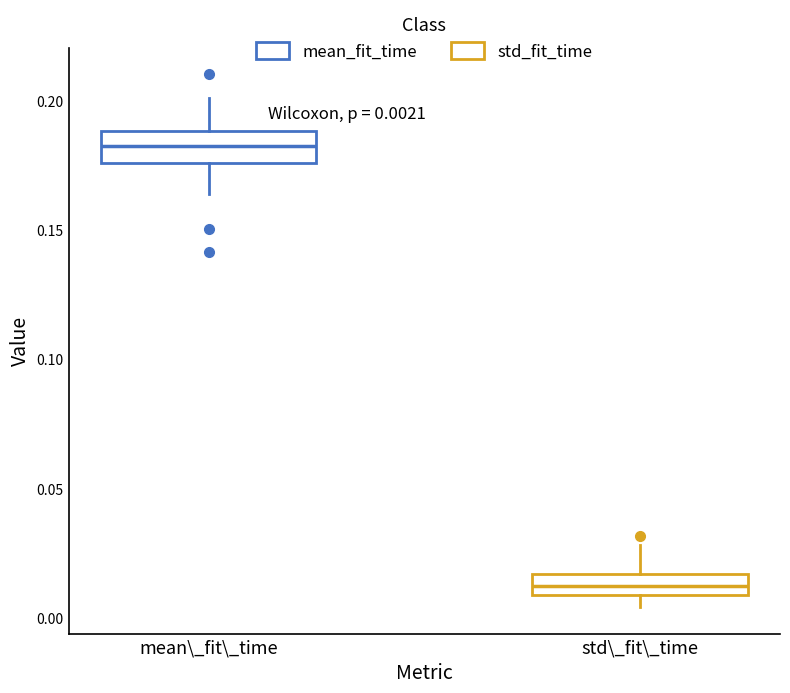

Which box has the highest median line?

mean\_fit\_time